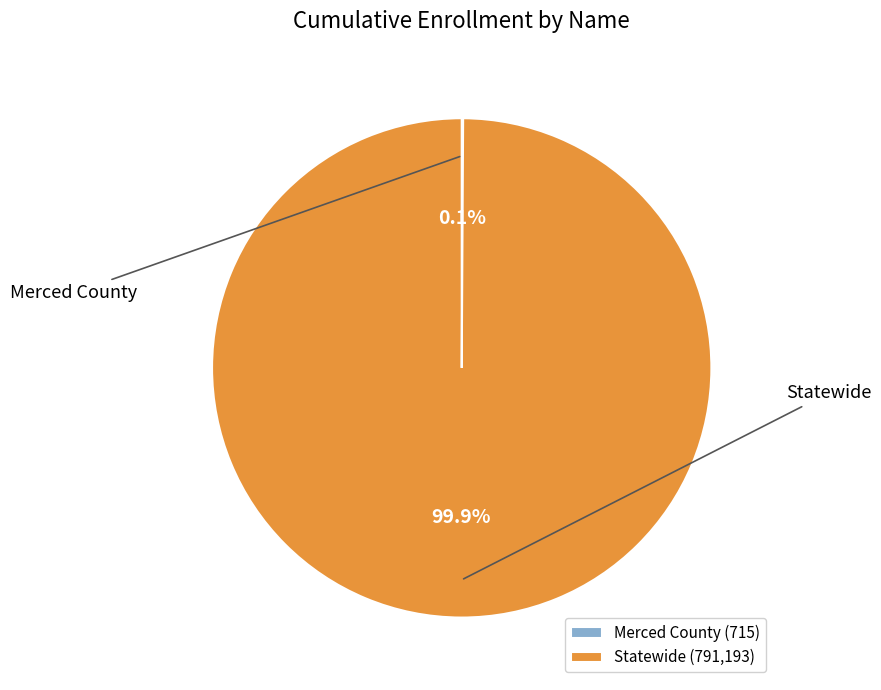

Between Statewide and Merced County, which is larger?

Statewide